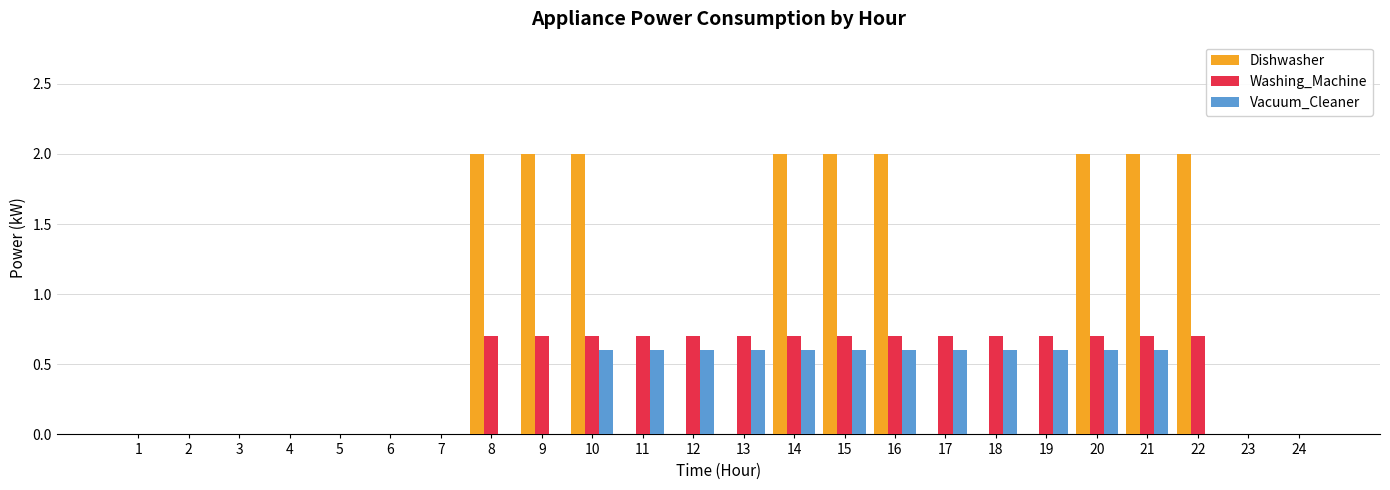

True or false: Dishwasher has a value of 2.0 at 15.

True